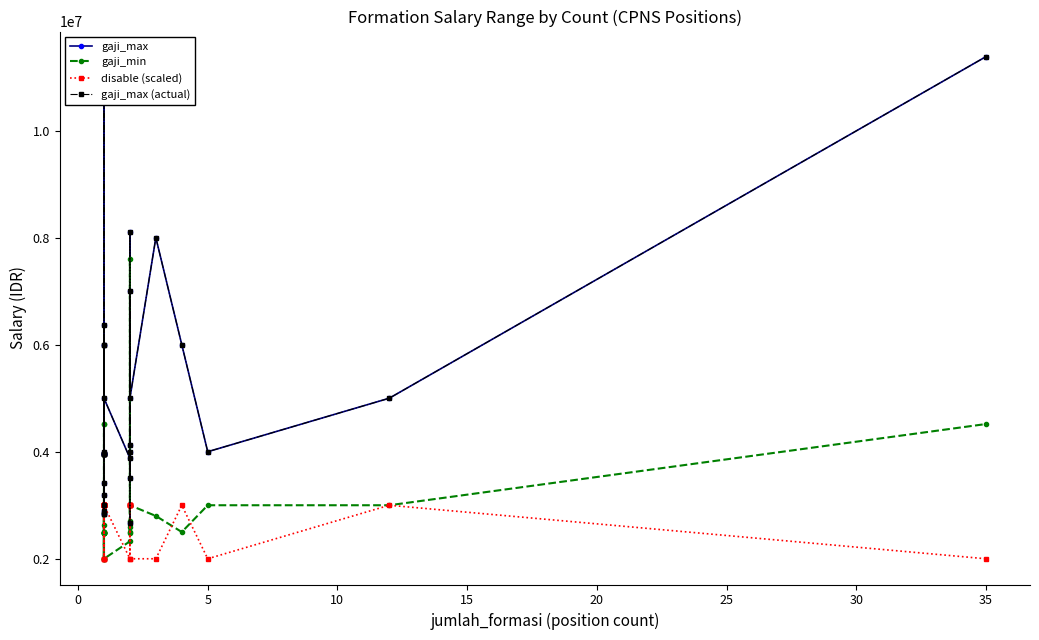

Which series has the widest spread of values?

gaji_max